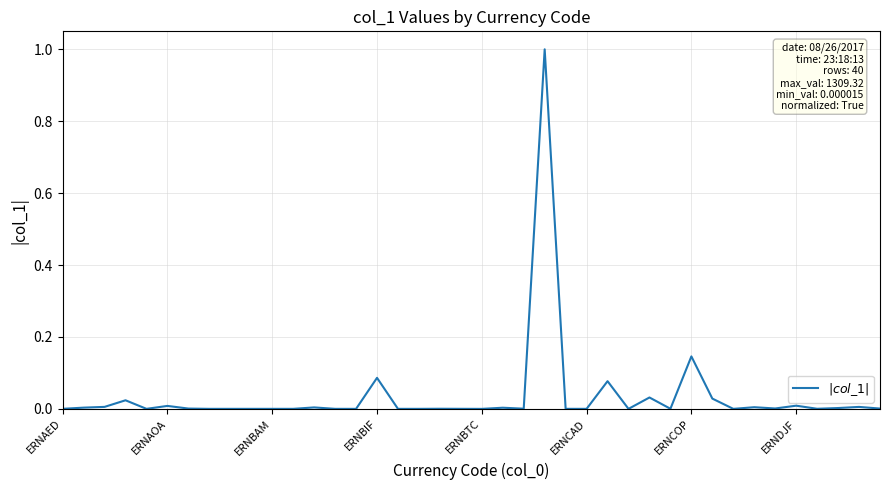

What is the greatest value displayed?

1.0